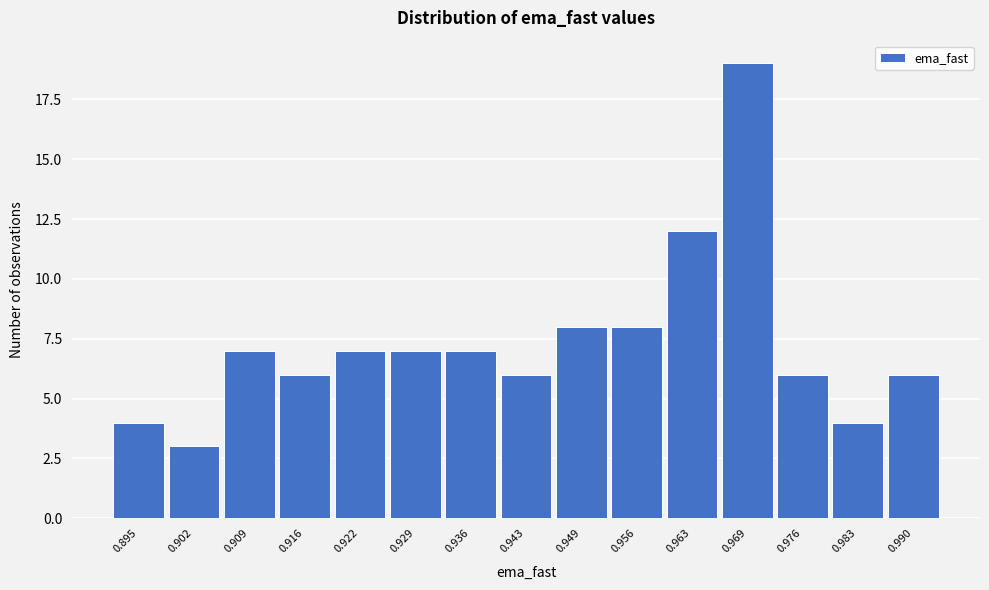

Reading left to right, list every bar in this chart as the range it spans on the x-axis followed by its height. Neither the bar edges nor the heights are printed on the chart, so give them approximately, as read against the axes.

0.892 to 0.899: 4
0.899 to 0.905: 3
0.905 to 0.912: 7
0.912 to 0.919: 6
0.919 to 0.926: 7
0.926 to 0.932: 7
0.932 to 0.939: 7
0.939 to 0.946: 6
0.946 to 0.953: 8
0.953 to 0.959: 8
0.959 to 0.966: 12
0.966 to 0.973: 19
0.973 to 0.980: 6
0.980 to 0.986: 4
0.986 to 0.993: 6